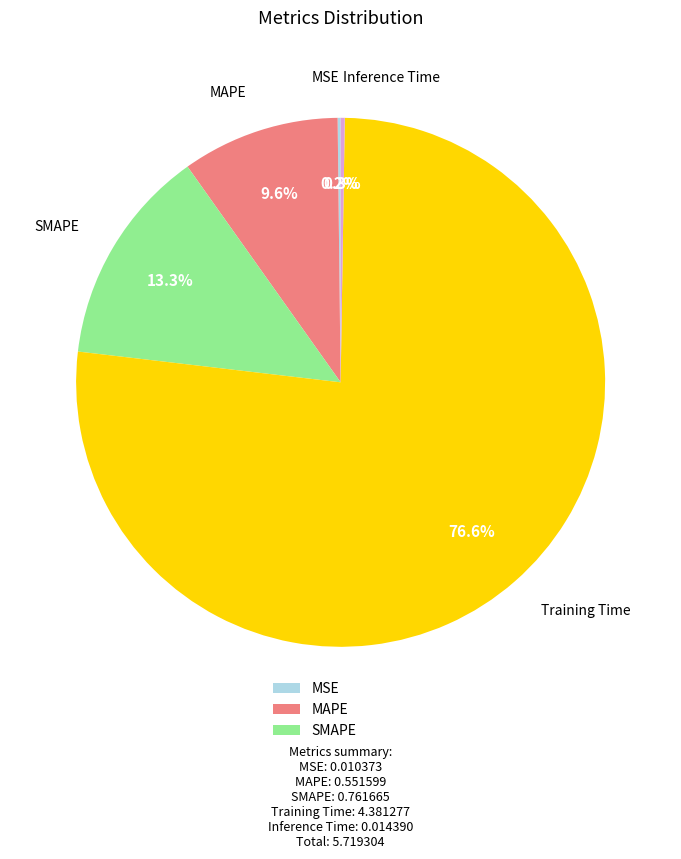

Which category has the biggest portion of the pie?

Training Time